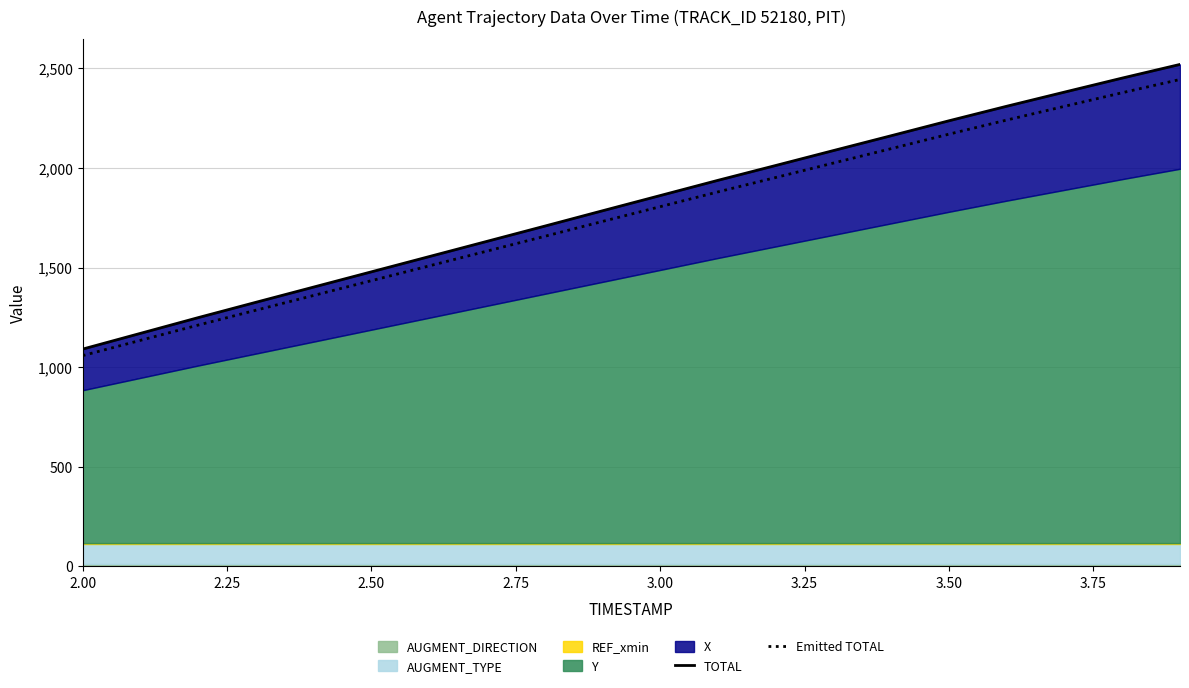

What is the maximum value for Emitted TOTAL?

2444.6